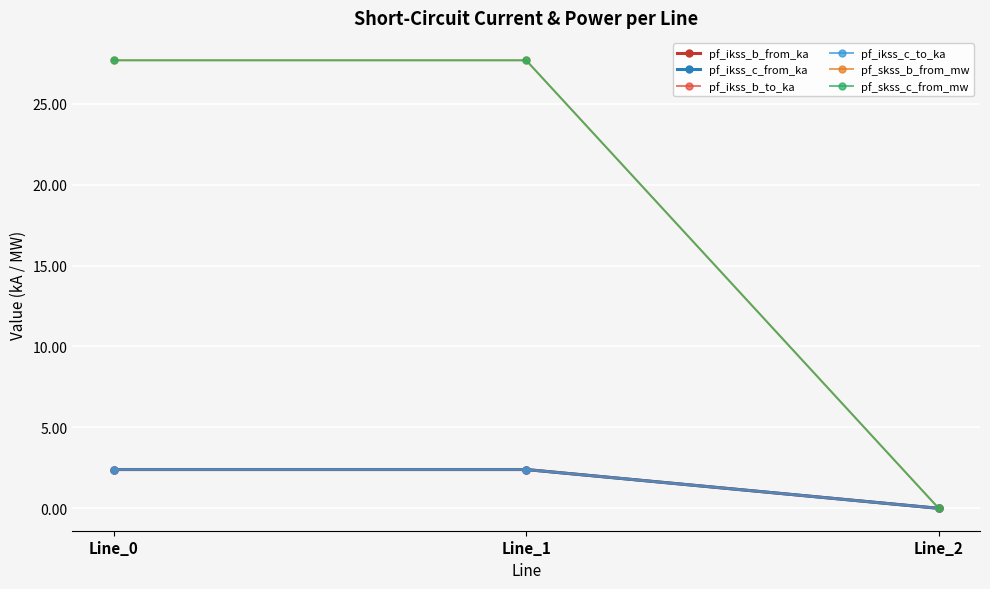

List the labels in order of pf_ikss_c_from_ka value, smallest first.

Line_2, Line_0, Line_1